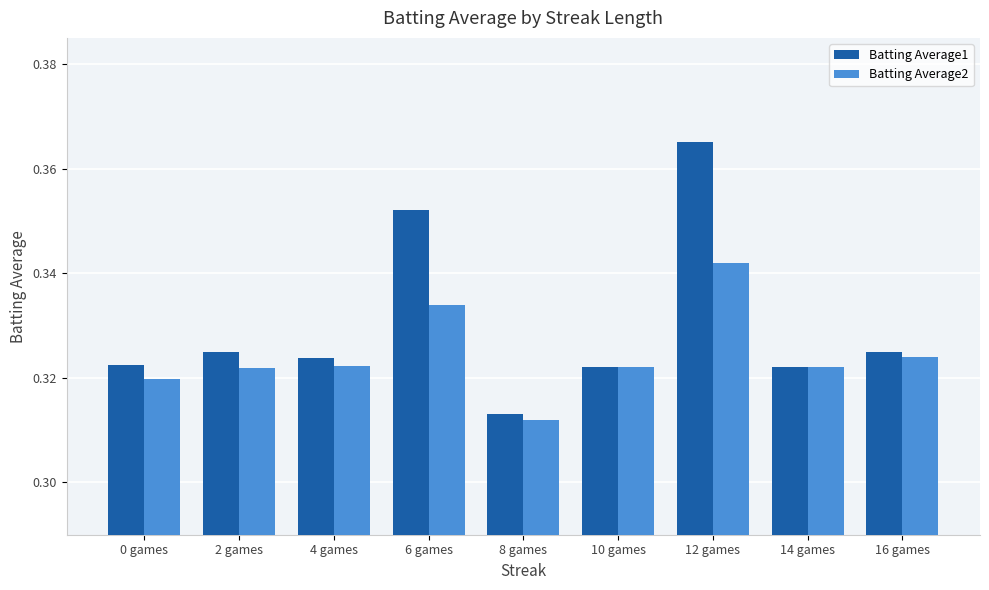

List the series in order of their peak value, lowest first.

Batting Average2, Batting Average1